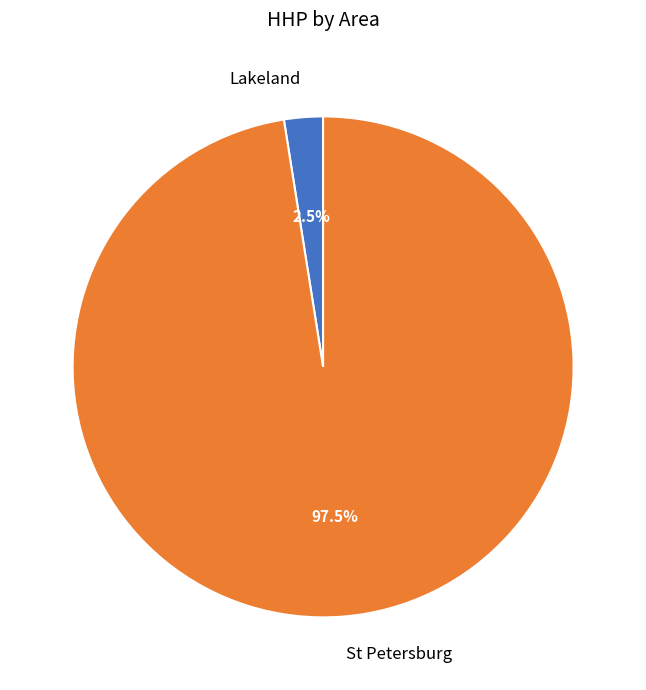

What is the majority slice?

St Petersburg